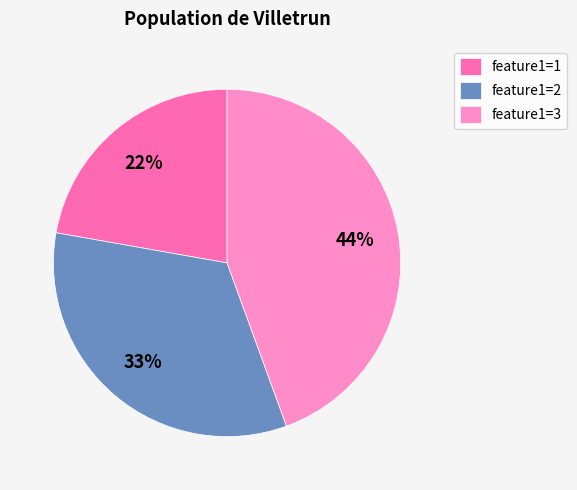

How many segments does this pie chart have?

3